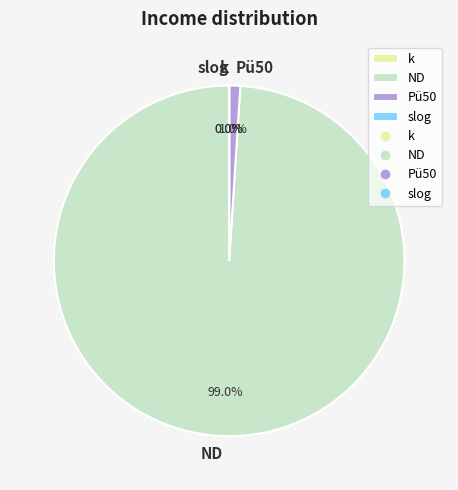

Is there any slice that represents more than half of the pie?

Yes